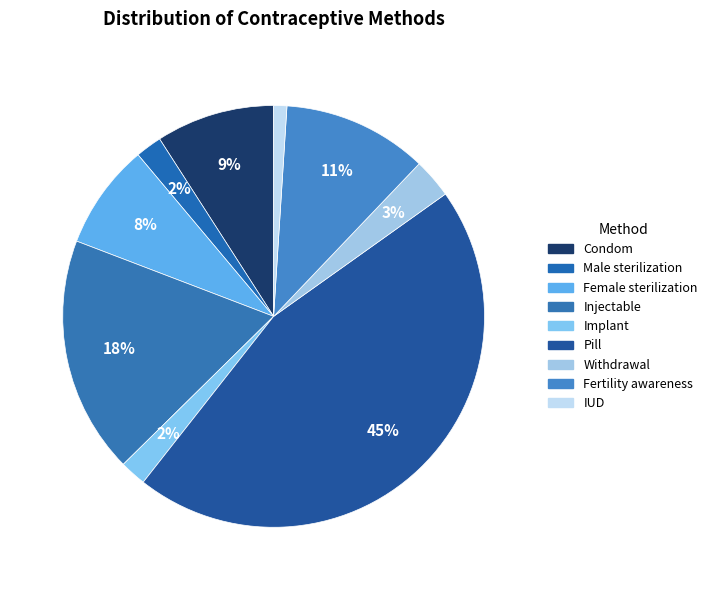

To the nearest percent, what percentage of the pie is Withdrawal?

3%